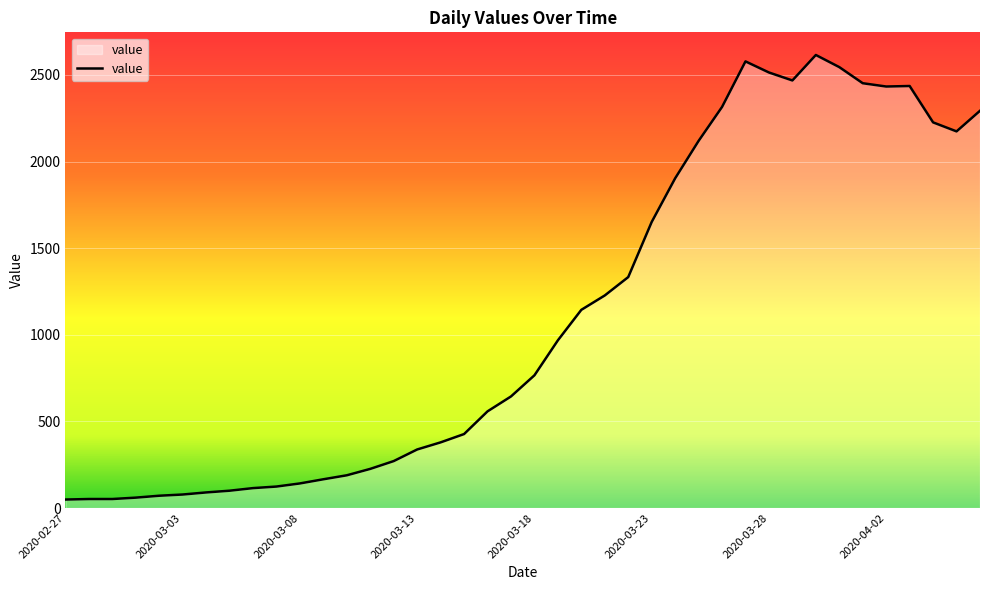

What is the difference between the maximum and minimum values?

2566